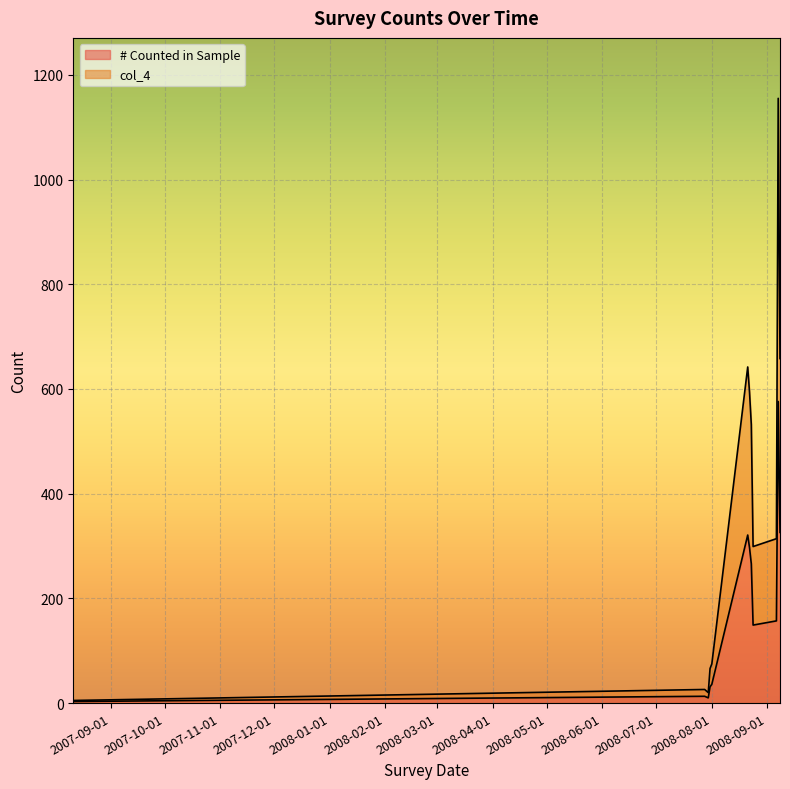

How many data points in col_4 are above 314?

5